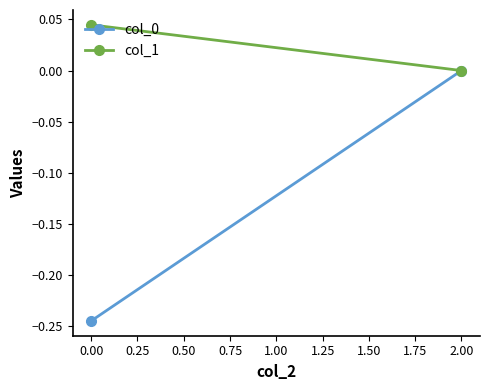

Is the value of col_0 at 2.00 greater than the value of col_1 at 2.00?

No